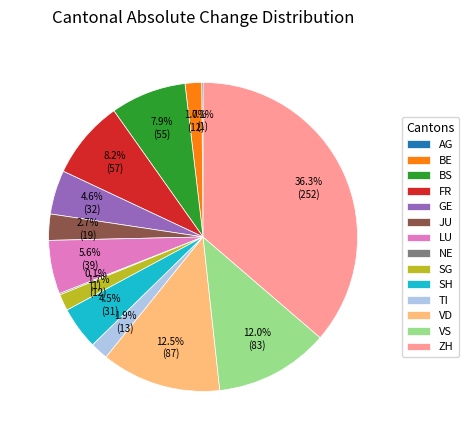

Which has a higher value, GE or VD?

VD